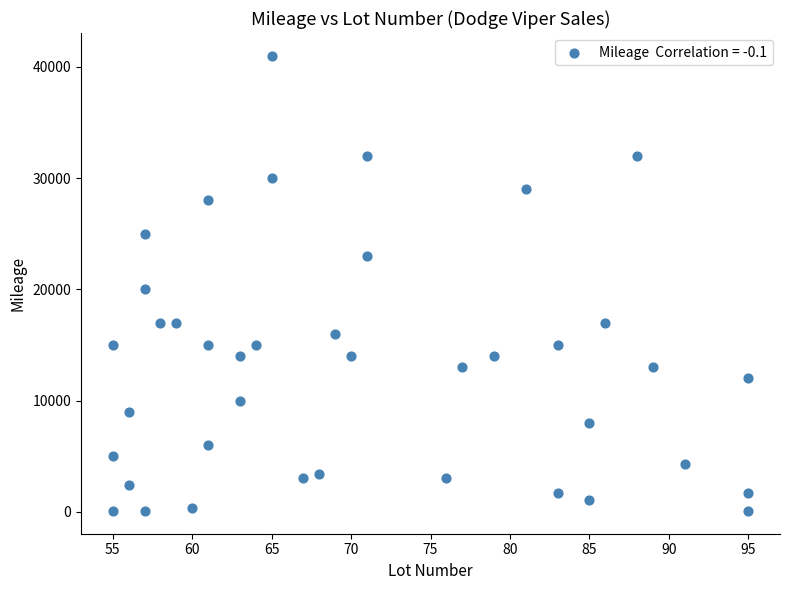

What is the range of X values (max minus min)?

40